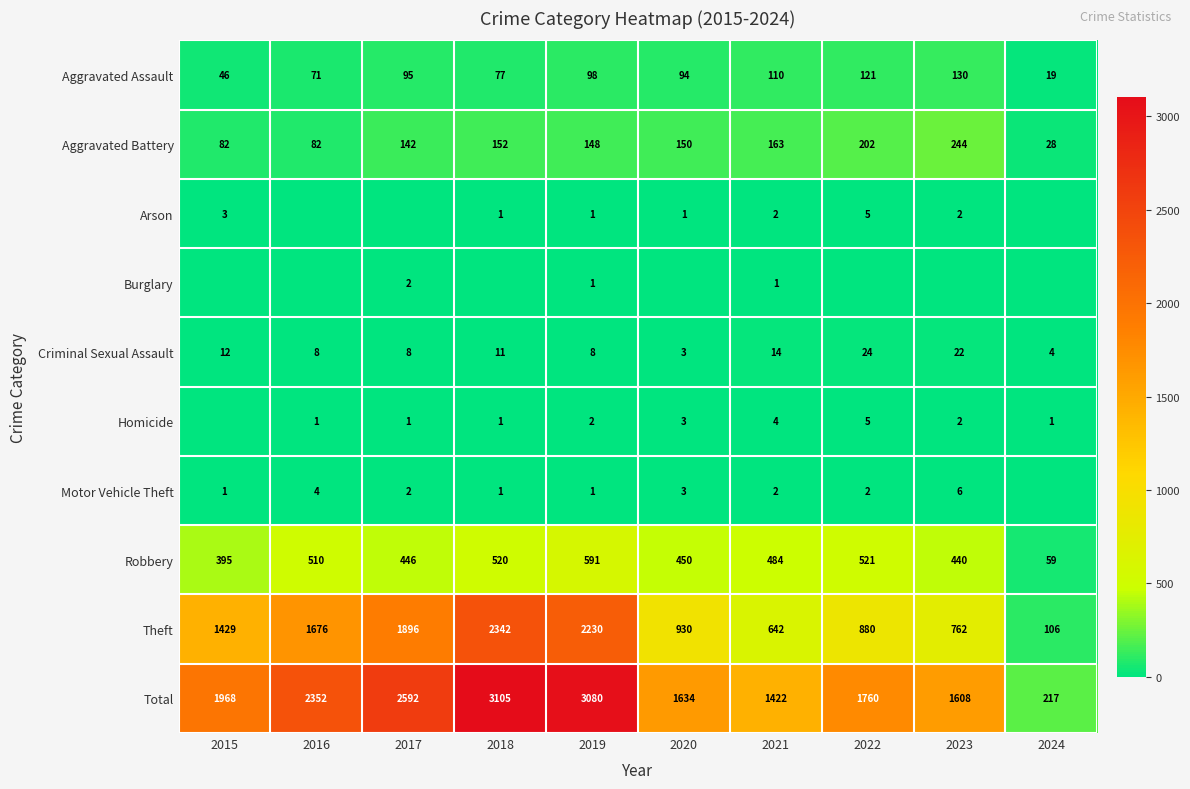

Is the value of Aggravated Battery at 2019 greater than the value of Theft at 2015?

No